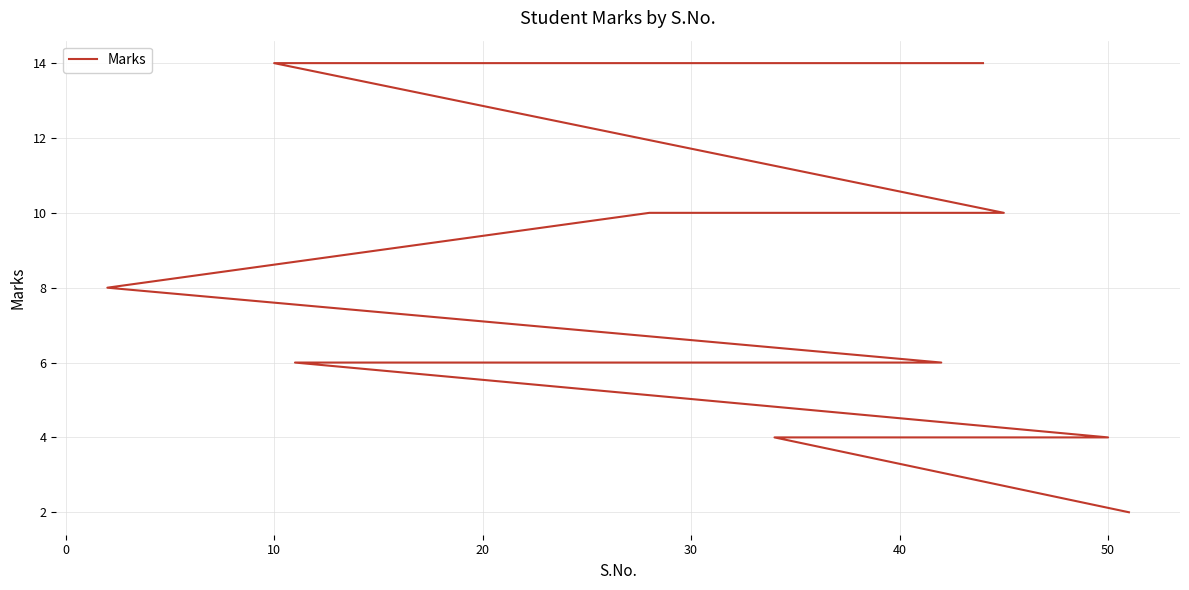

Is this an area chart (filled region under the line)?

No